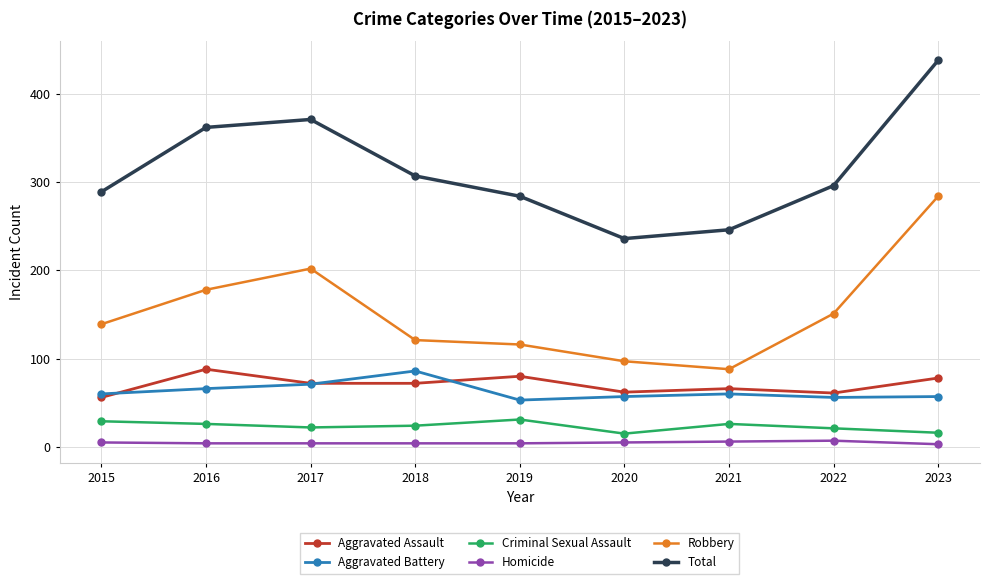

Between 2018 and 2021, which series saw the biggest shift?

Total